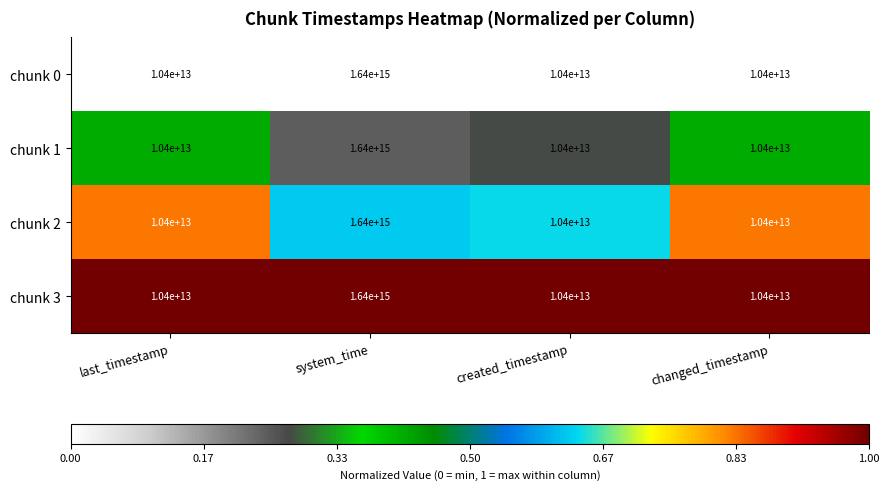

How many data points does each series have?

4